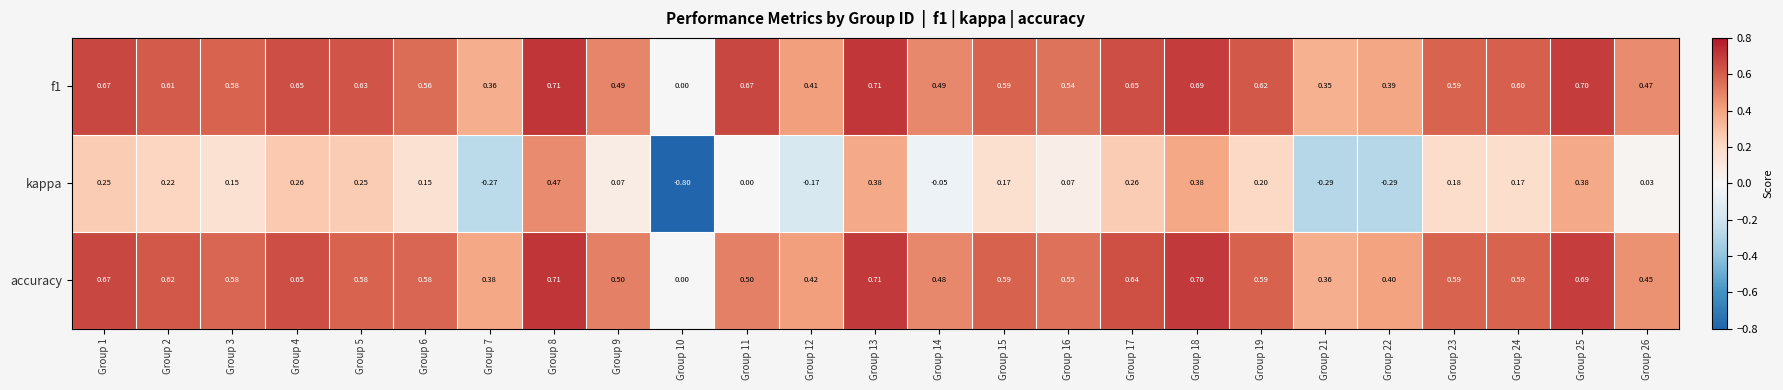

At which category is the sum across all series the highest?

Group 8